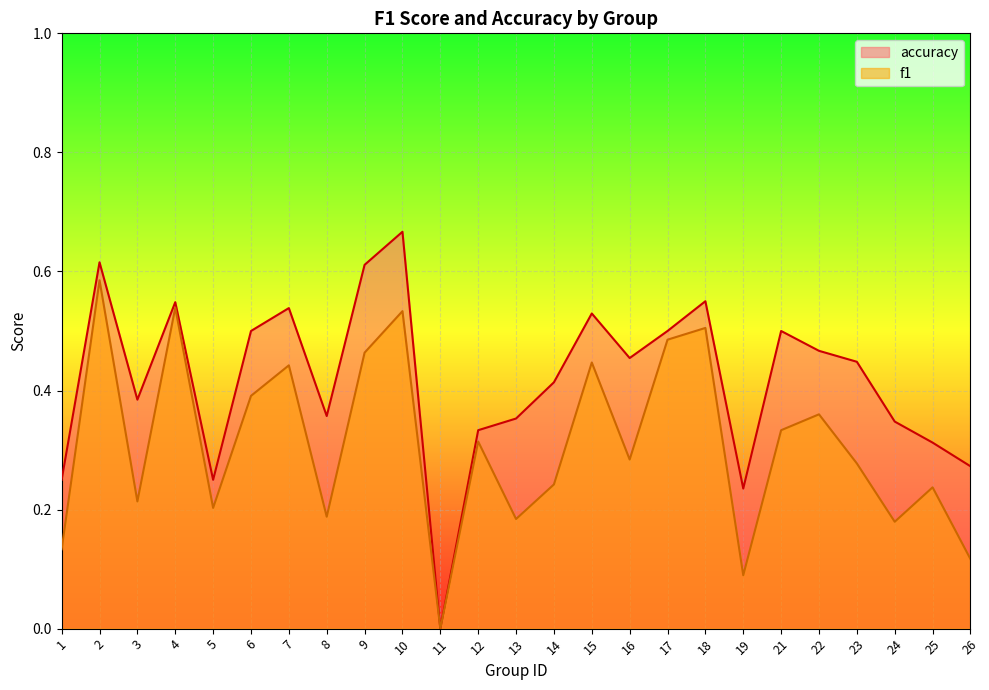

What is the total value across all series at 26?

0.4